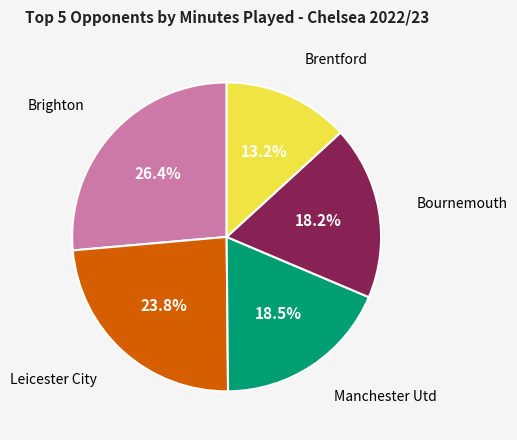

Is there any slice that represents more than half of the pie?

No